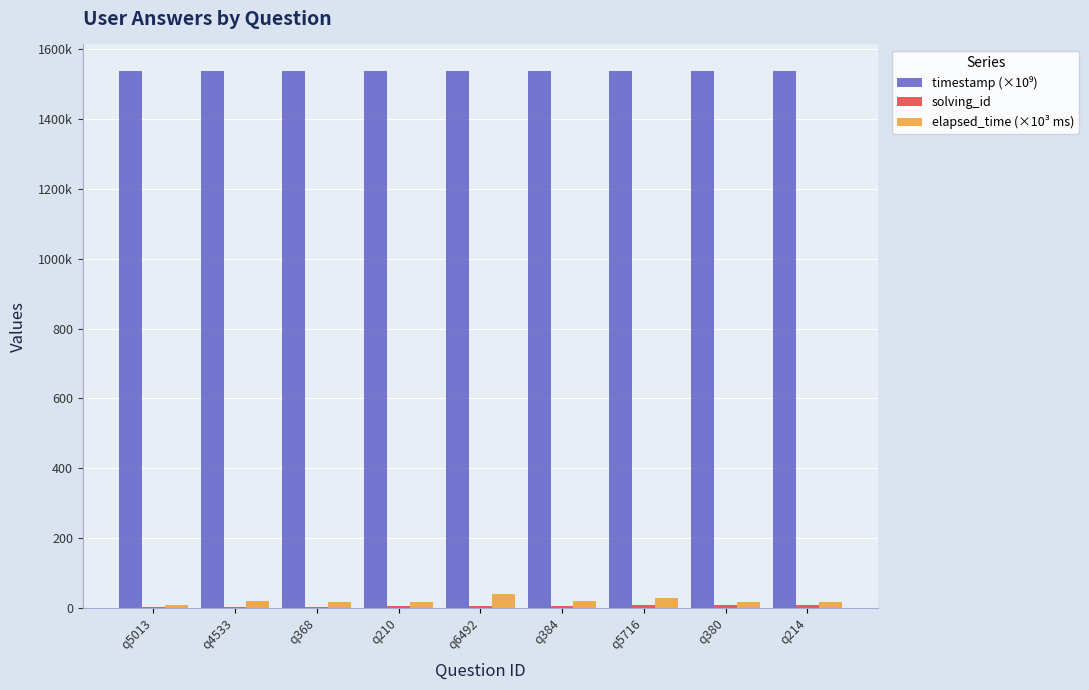

What is the difference between the second highest and second lowest values in the solving_id series?

6.0